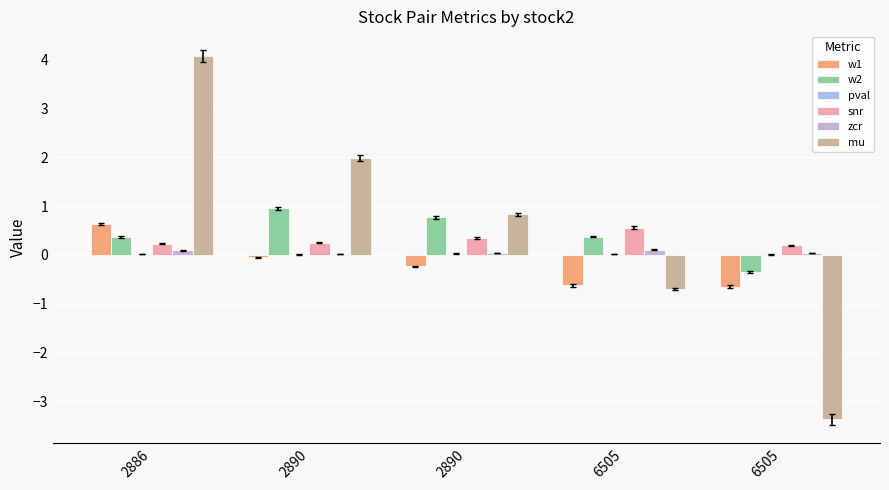

What is the value of the snr bar at the 1st from the left?

0.2